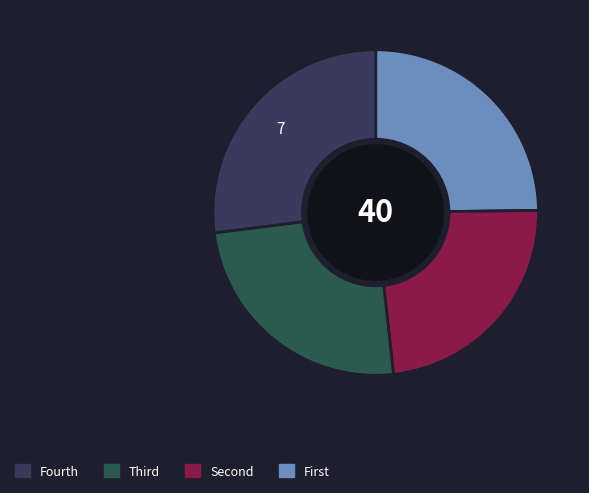

Count the number of slices in the pie.

4